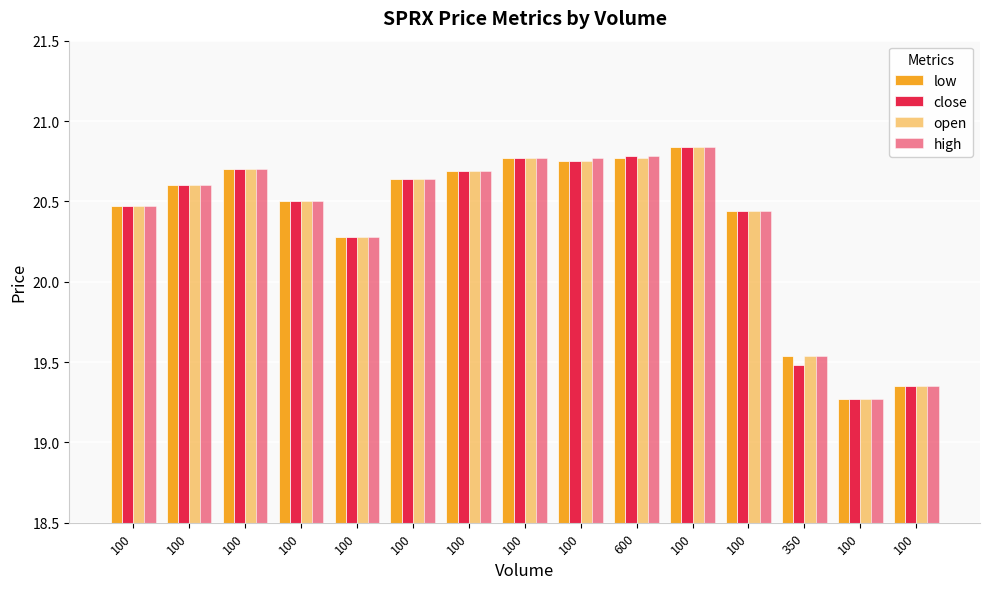

Which series has the largest total across all categories?

high